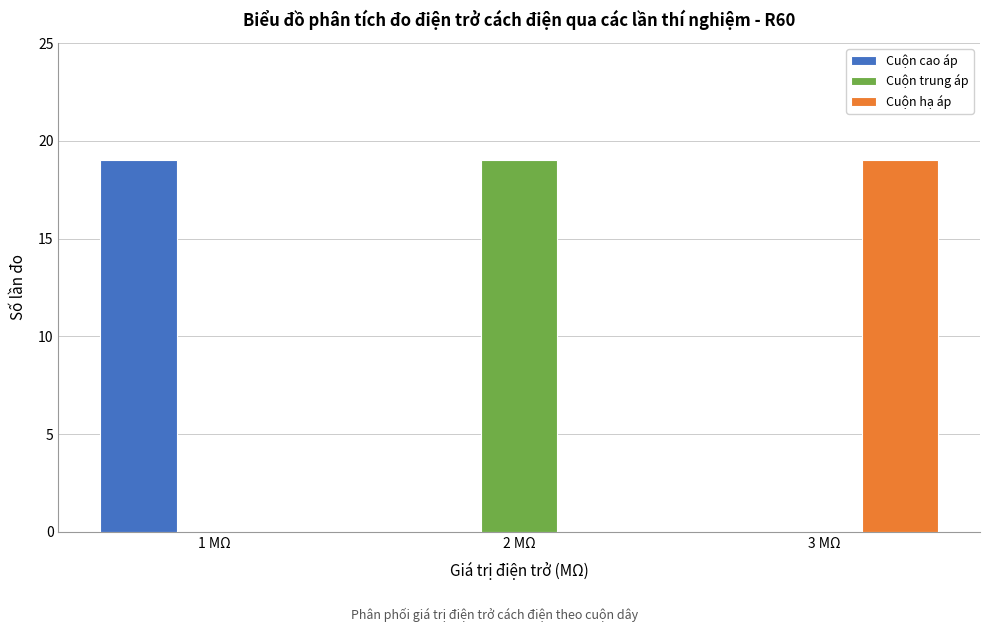

Reading left to right, what are all the values shown in this chart?

Cuộn cao áp: 1 MΩ=19	2 MΩ=0	3 MΩ=0
Cuộn trung áp: 1 MΩ=0	2 MΩ=19	3 MΩ=0
Cuộn hạ áp: 1 MΩ=0	2 MΩ=0	3 MΩ=19